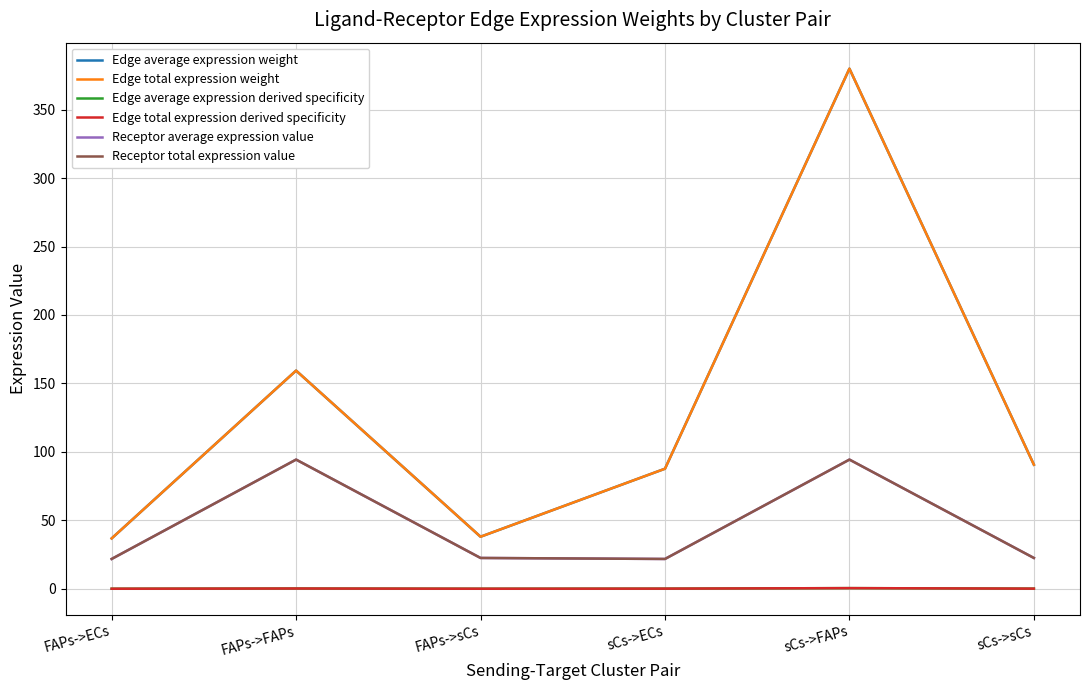

True or false: Edge average expression weight has more than 1 points higher than both neighbors.

True